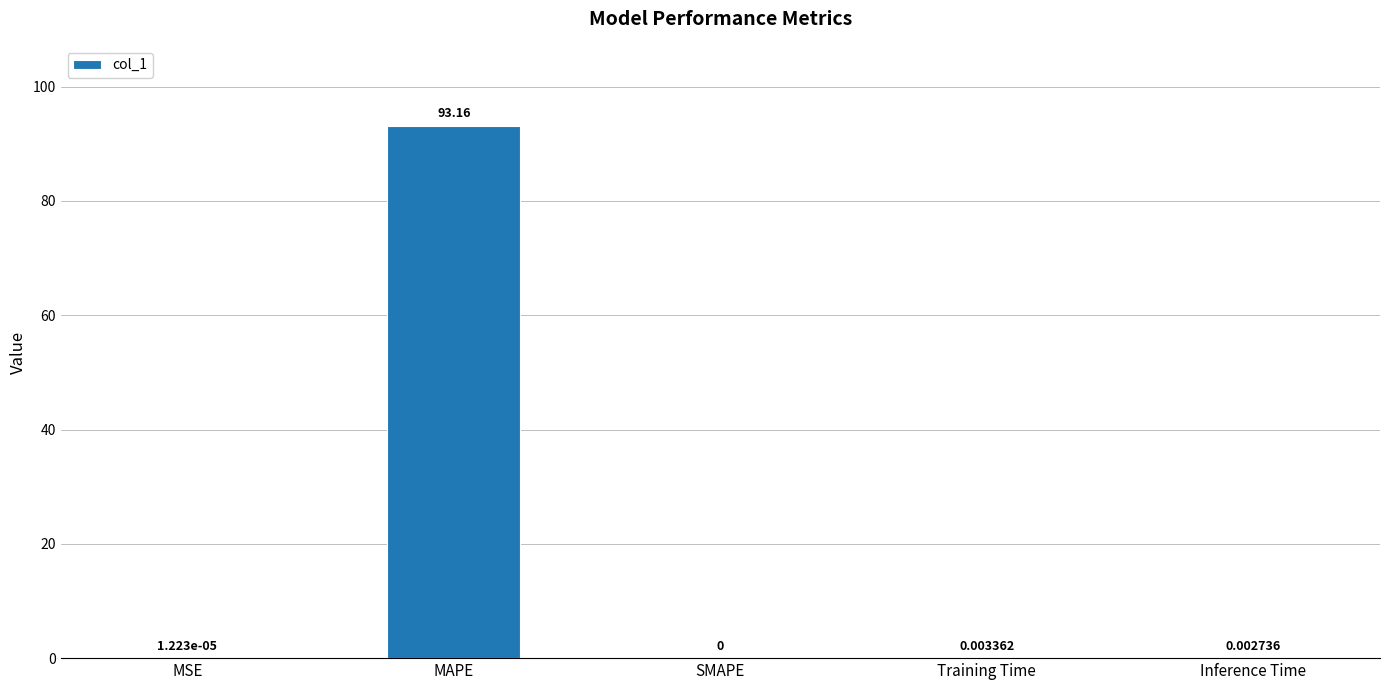

What is the sum of the values at MAPE and MSE?

93.2